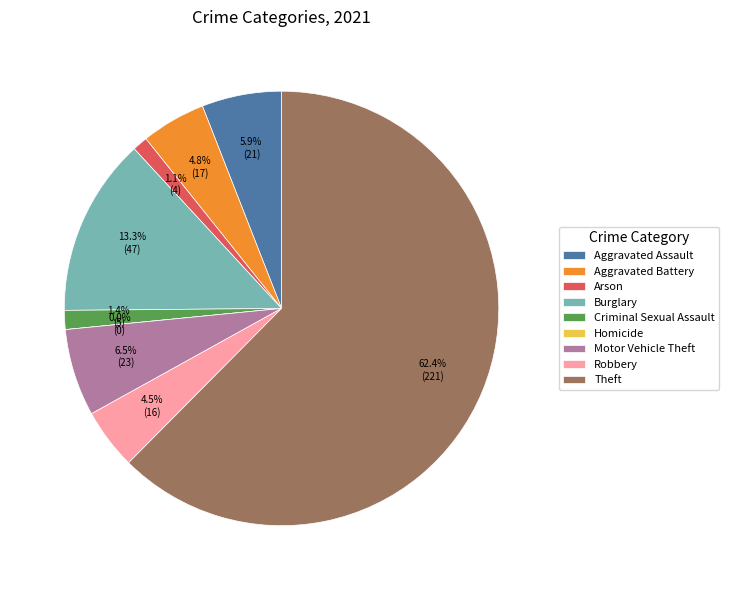

Is it true that Aggravated Assault is 1% of the pie?

False